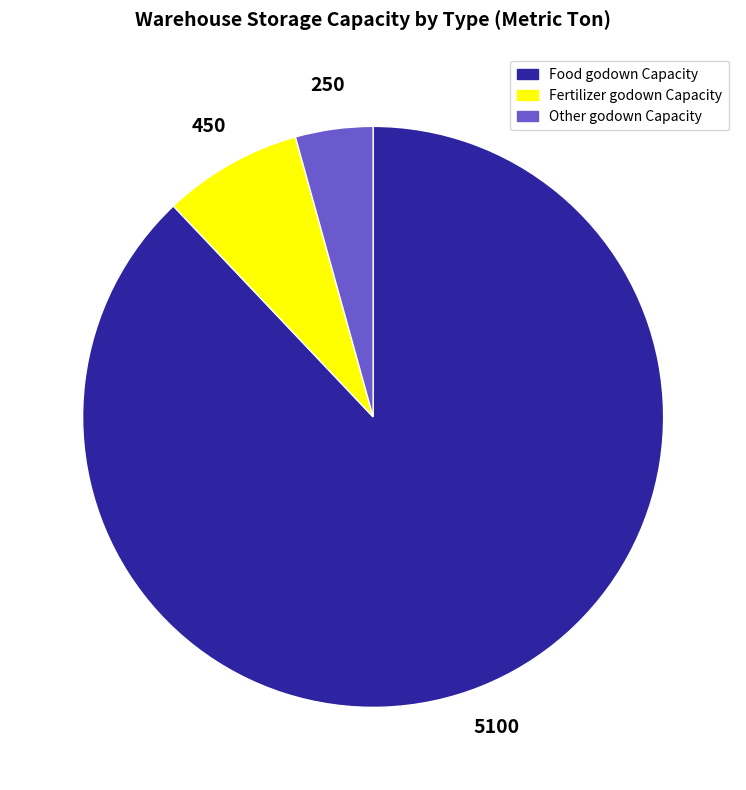

Rank the categories by value from lowest to highest.

Other godown Capacity, Fertilizer godown Capacity, Food godown Capacity